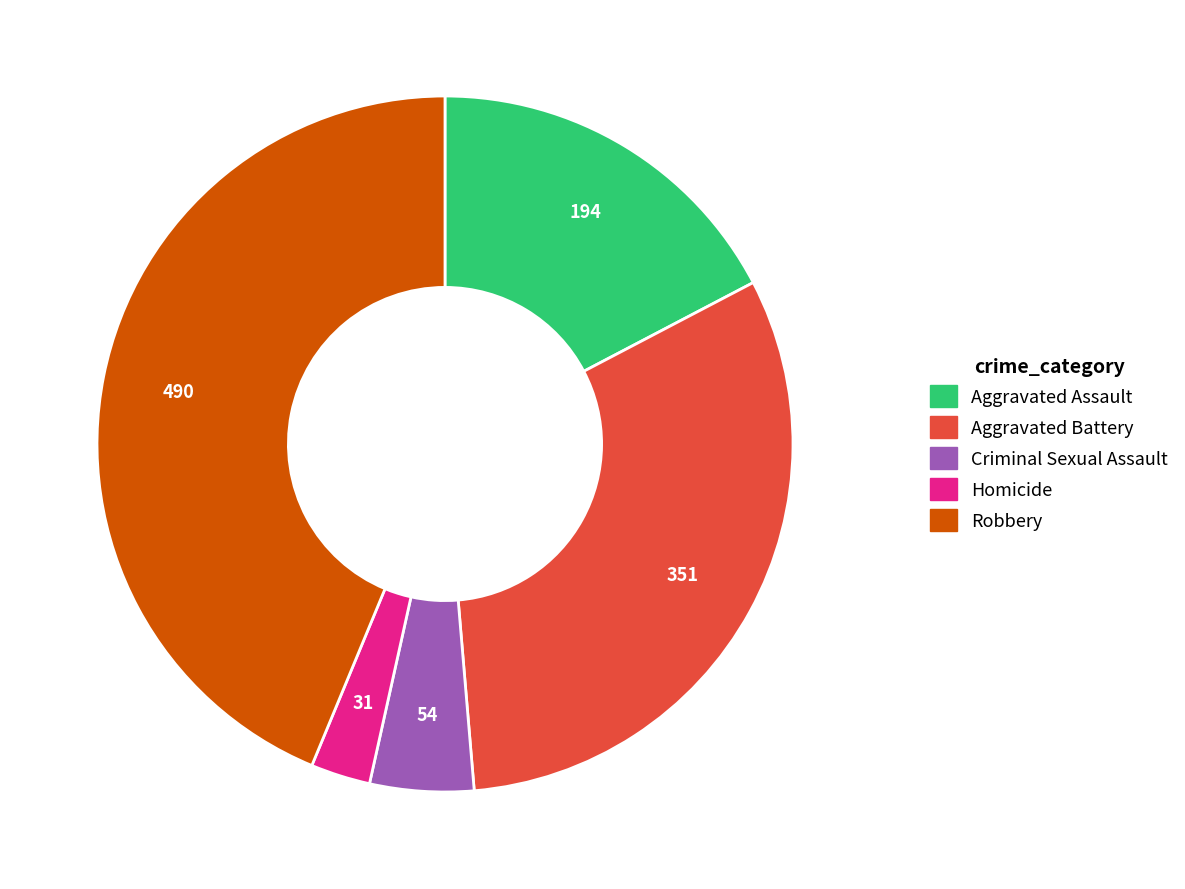

Does any single category account for the majority?

No